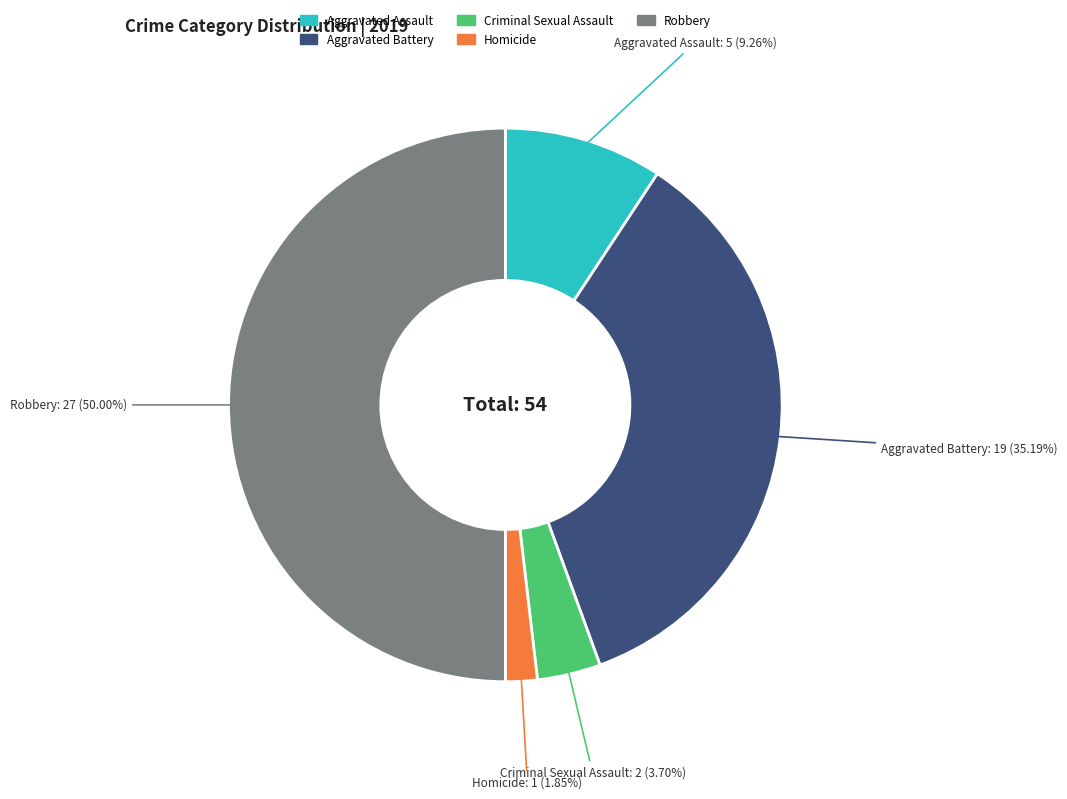

The Homicide slice represents 13% of the pie. True or false?

False